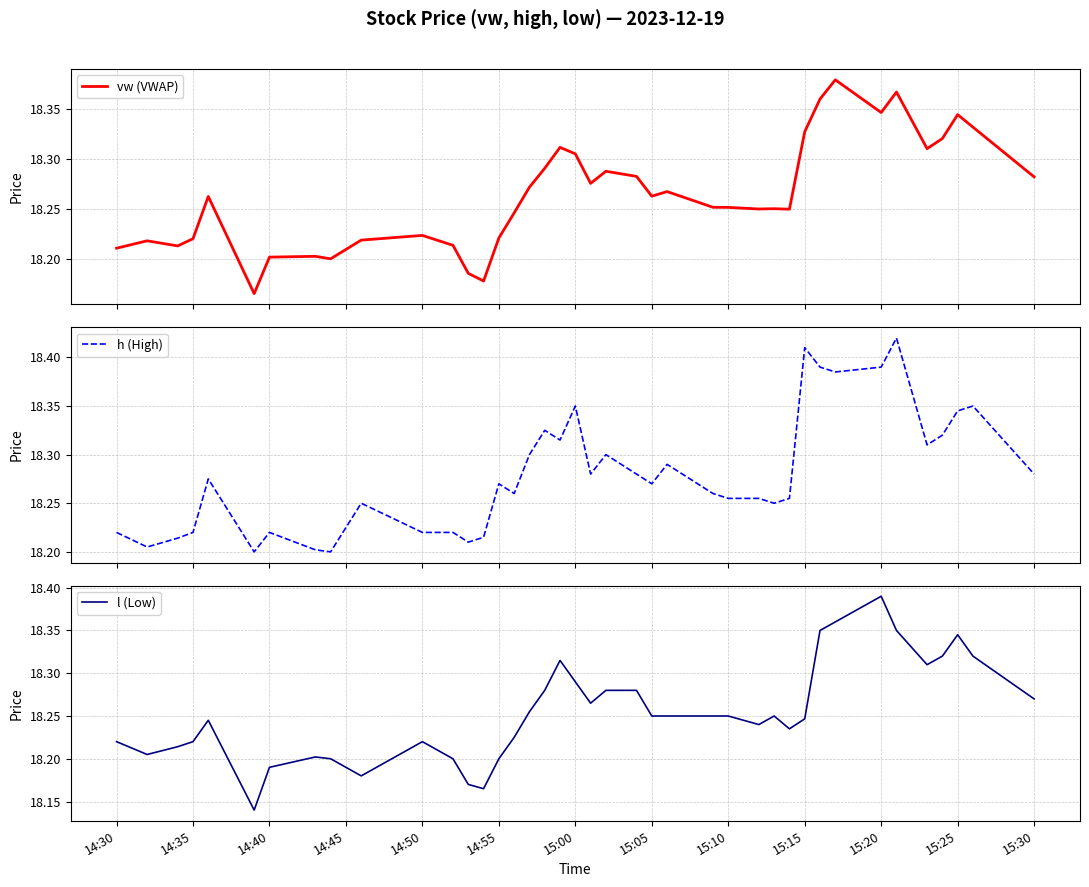

The l (Low) series shows 32.0 at 14:40. True or false?

False